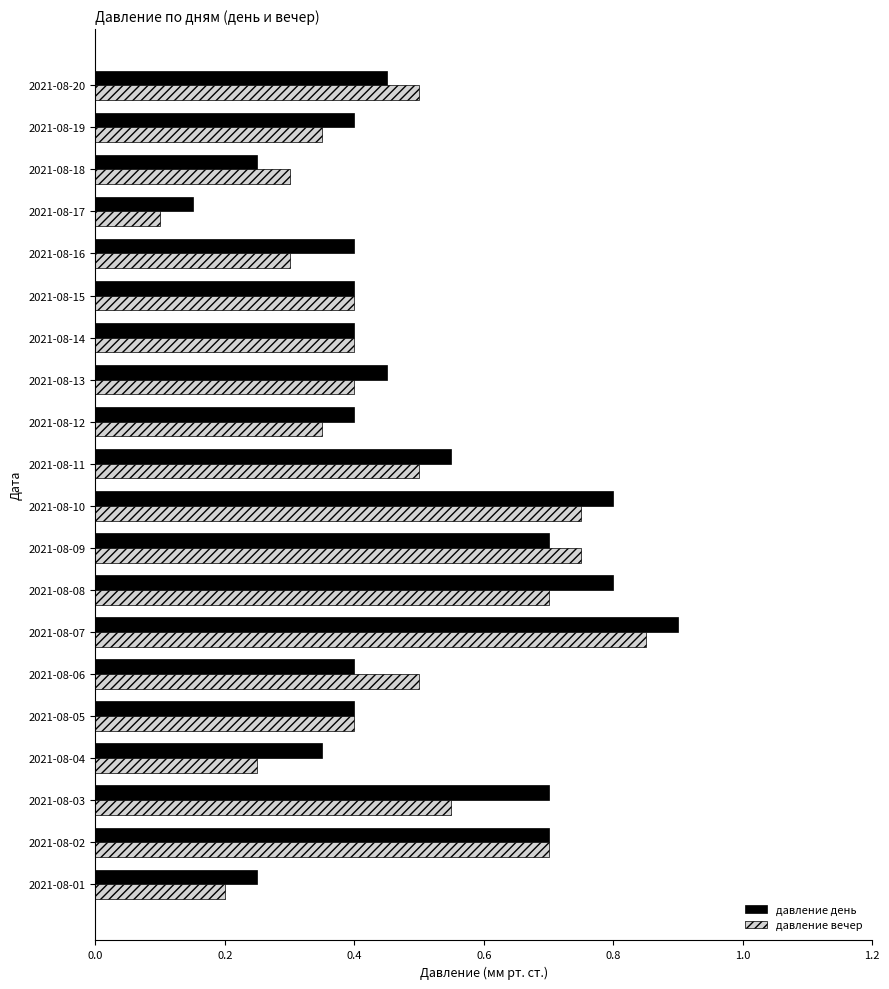

The давление вечер series shows 0.8 at 2021-08-09. True or false?

True